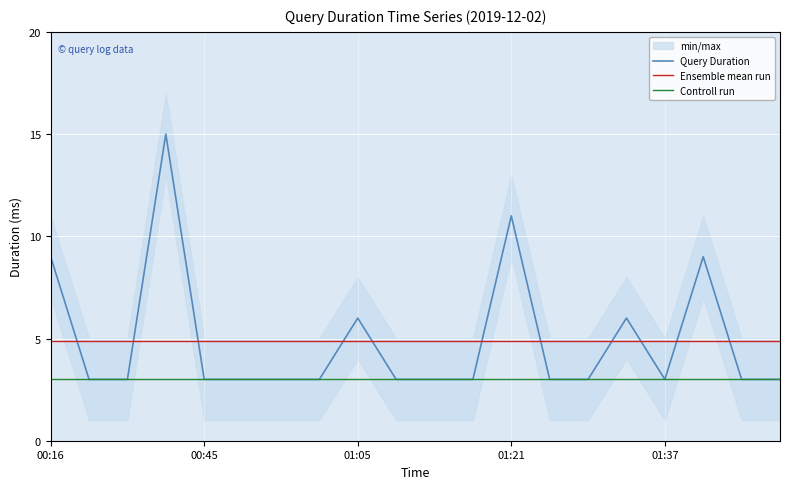

The Query Duration series shows 4.0 at 00:16. True or false?

False